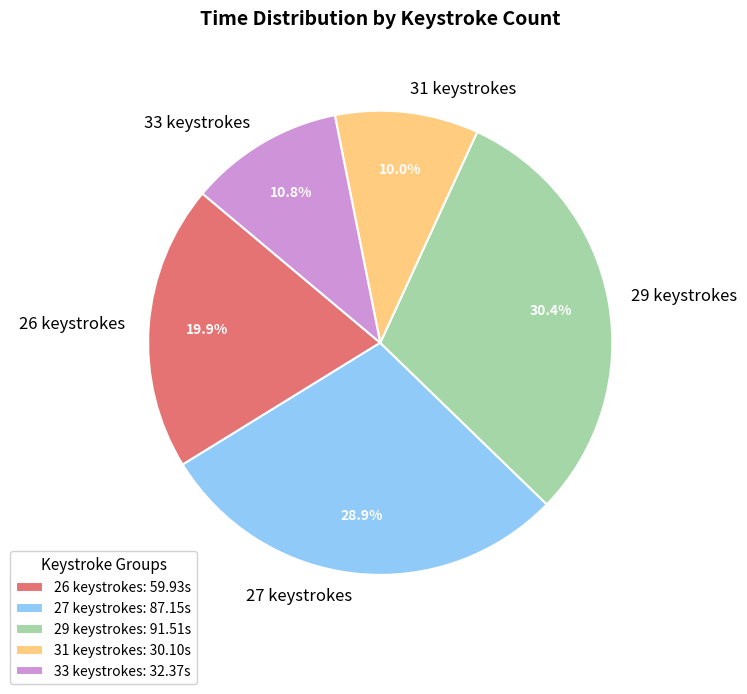

Is there any slice that represents more than half of the pie?

No